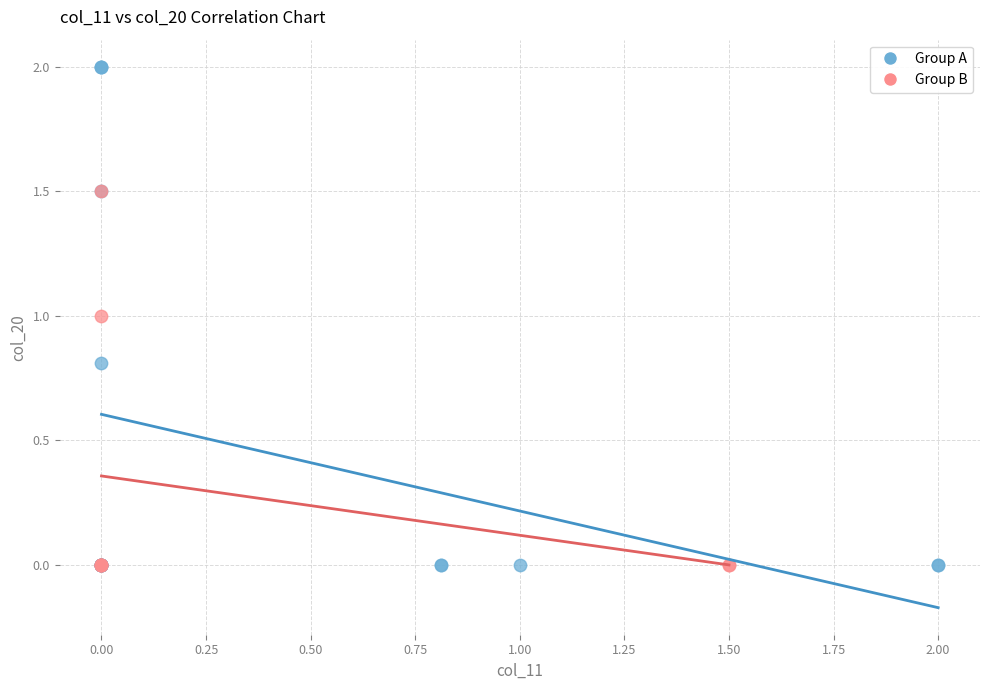

Which series has the widest spread of Y values?

Group A